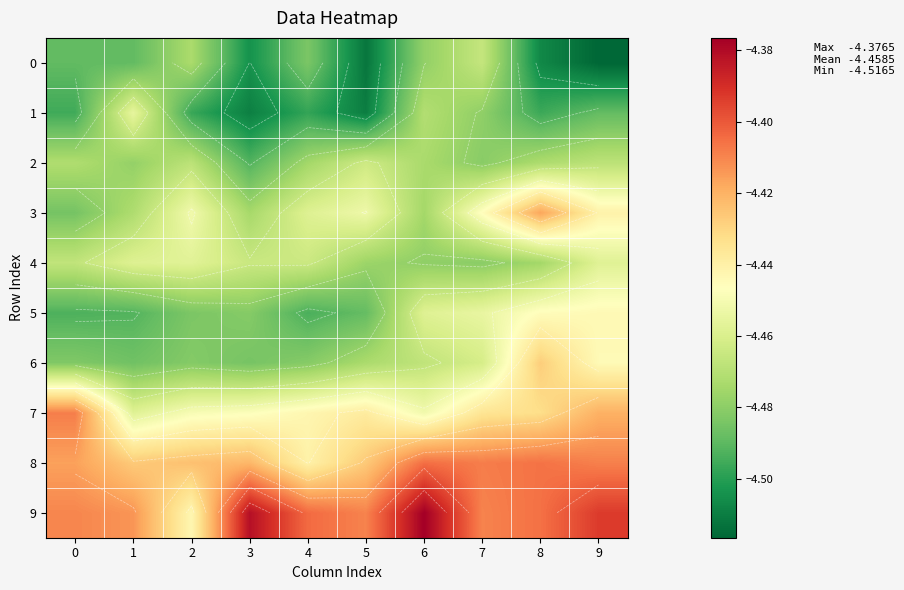

How many categories are shown in the chart?

10